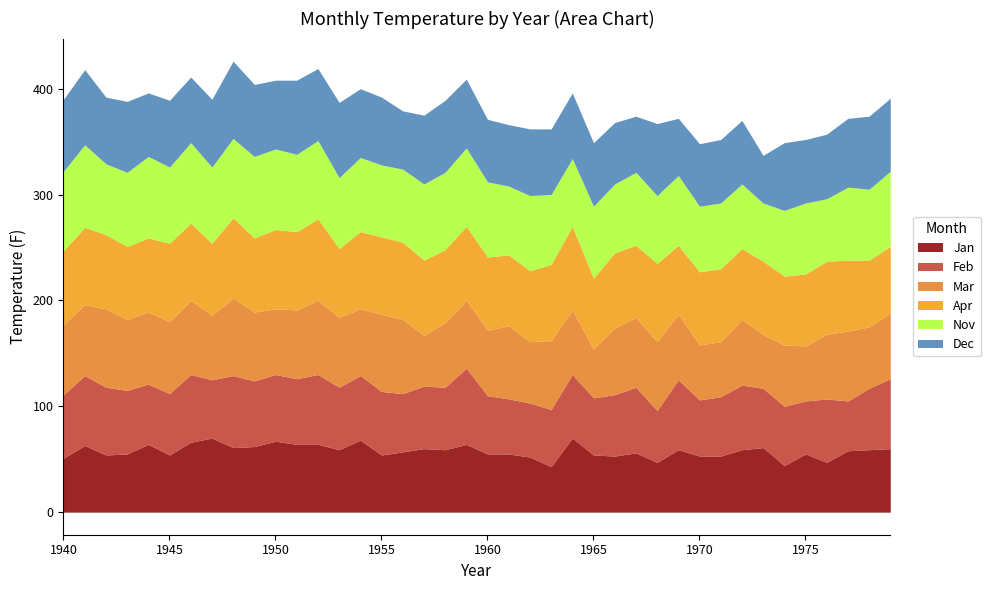

What value does the Dec series have at 1957, to the nearest 5?

65